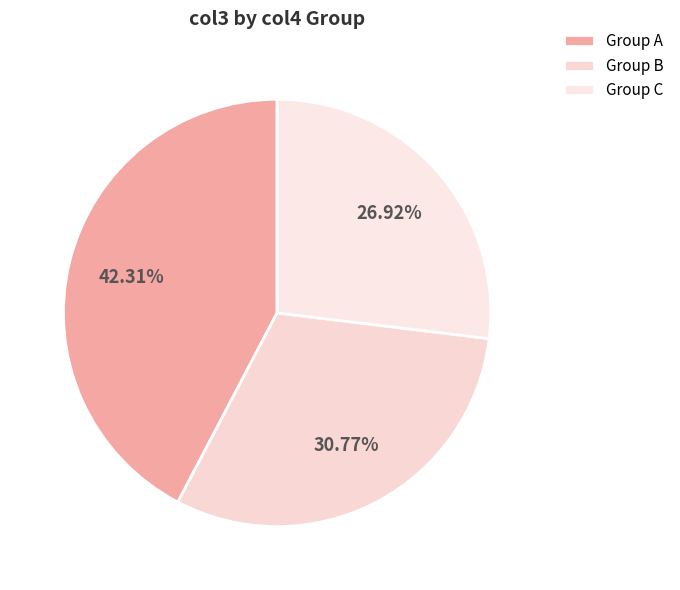

Is there a majority slice in this chart?

No